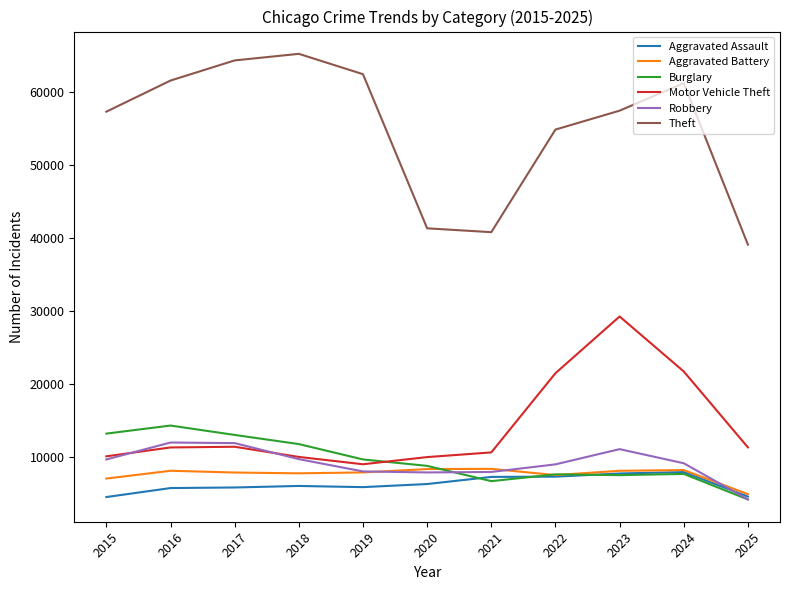

The value of Robbery at 2017 is 3889. True or false?

False